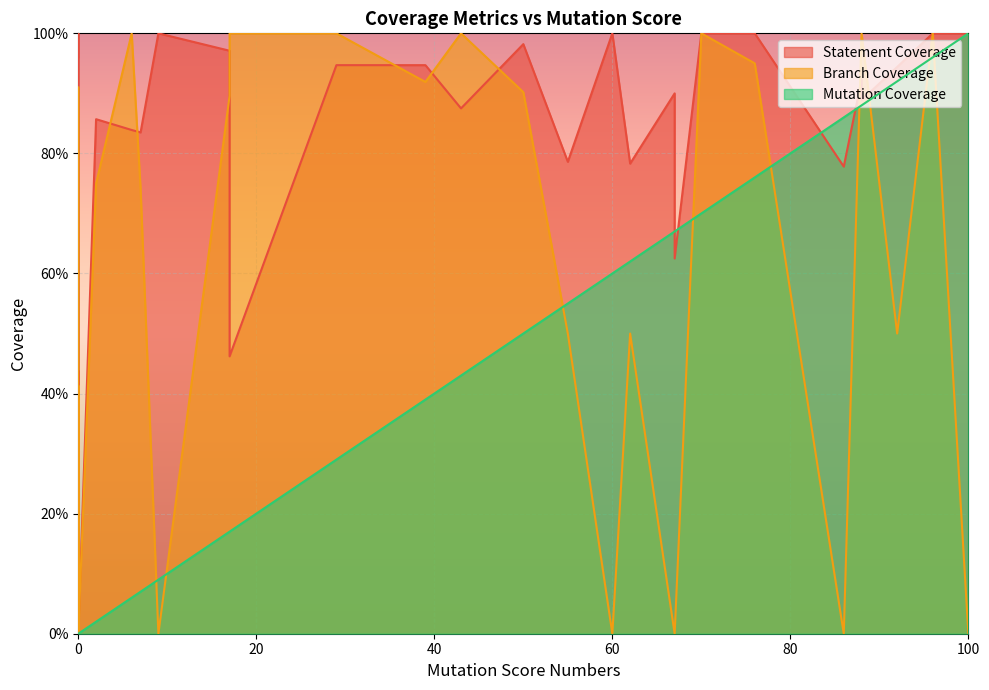

How many series are shown in this chart?

3